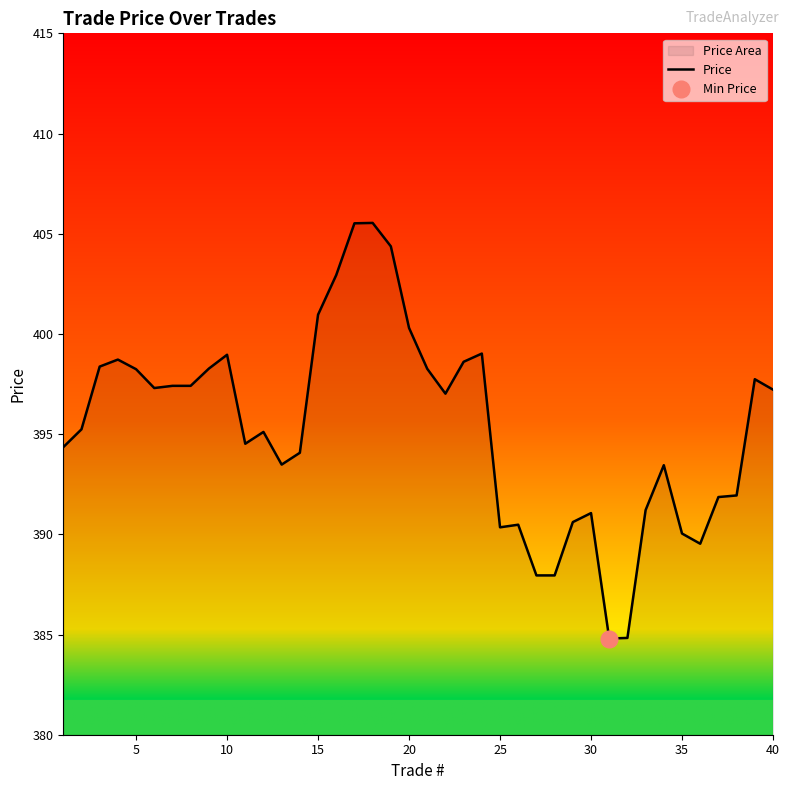

Is it true that Price equals 400.3 at 20?

True